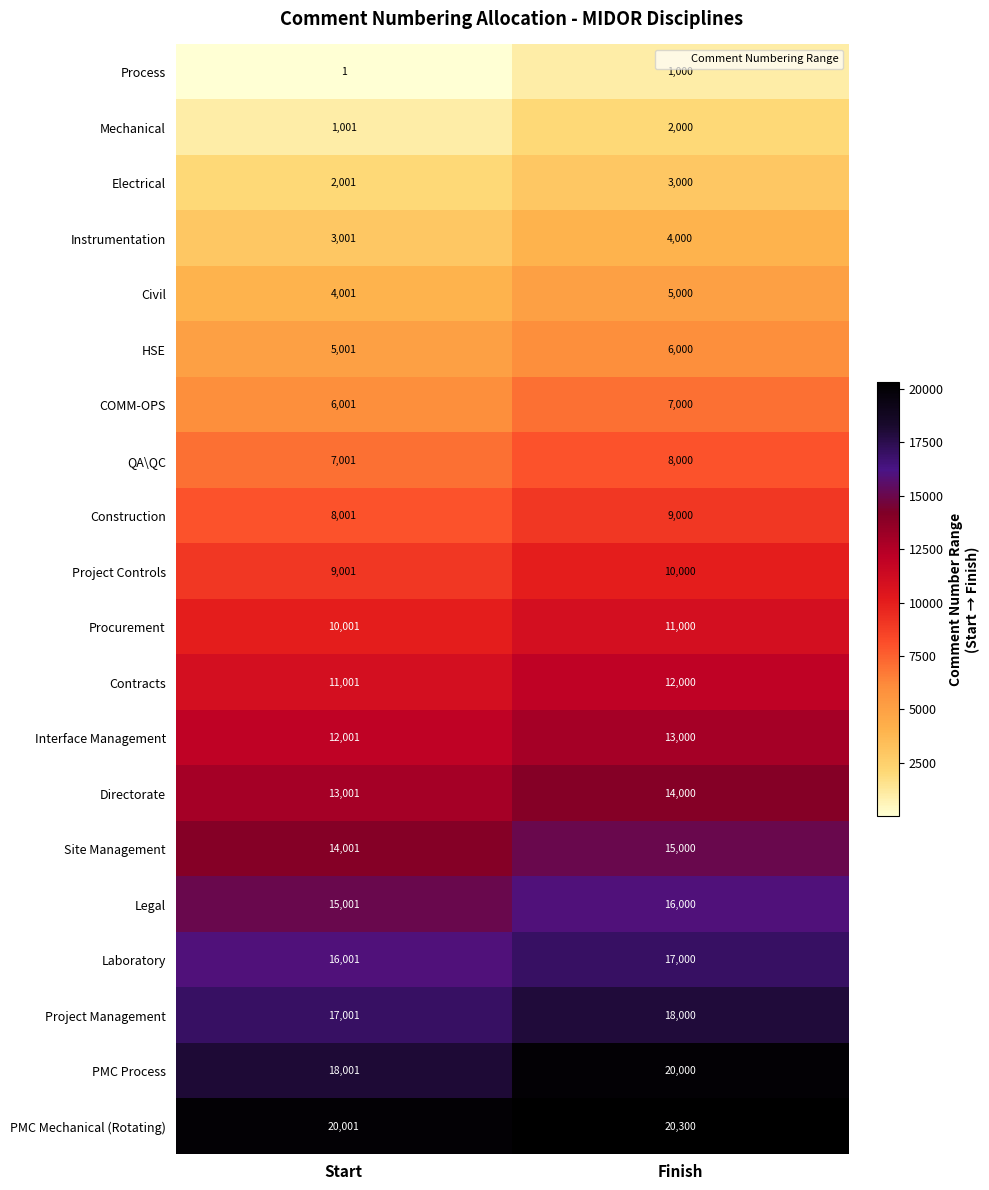

What is the maximum value for Project Controls?

10000